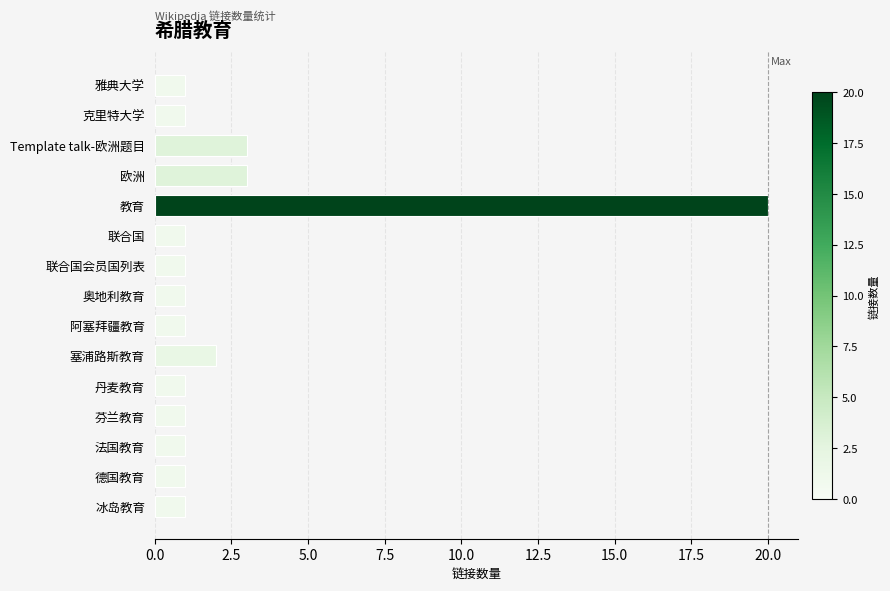

What is the label of the 1st bar from the bottom?

冰岛教育